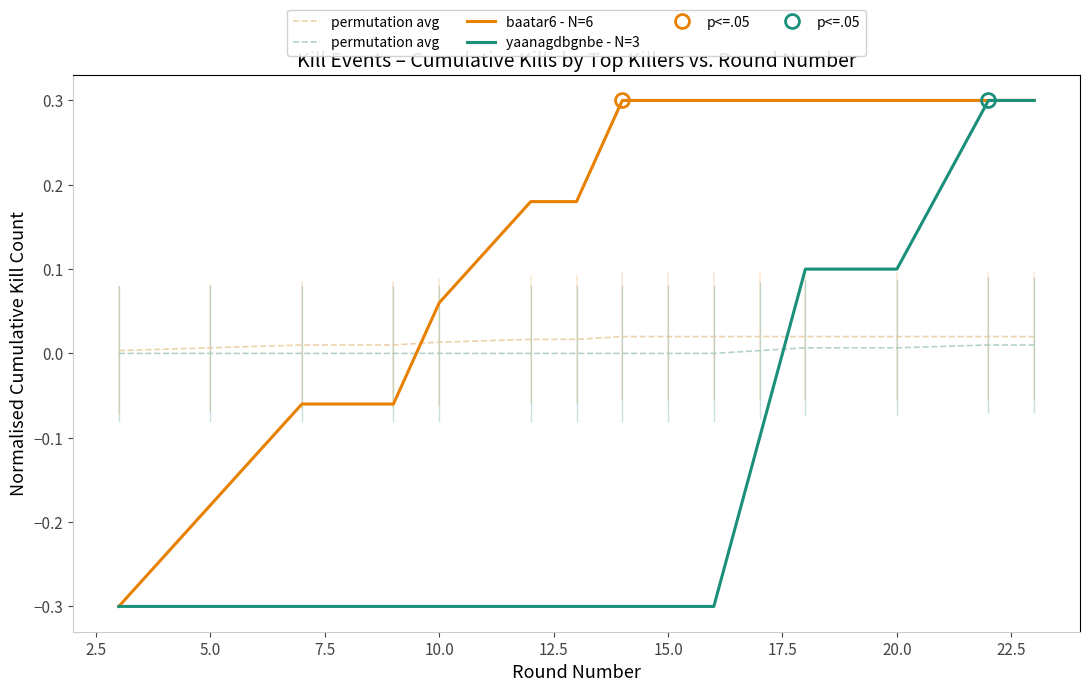

Reading left to right, extract all data points from this chart.

permutation avg: 0.0	0.0	0.0	0.0	0.0	0.0	0.0	0.0	0.0	0.0	0.0	0.0	0.0	0.0	0.0
baatar6 - N=6: -0.3	-0.2	-0.1	-0.1	0.1	0.2	0.2	0.3	0.3	0.3	0.3	0.3	0.3	0.3	0.3
yaanagdbgnbe - N=3: -0.3	-0.3	-0.3	-0.3	-0.3	-0.3	-0.3	-0.3	-0.3	-0.3	-0.1	0.1	0.1	0.3	0.3